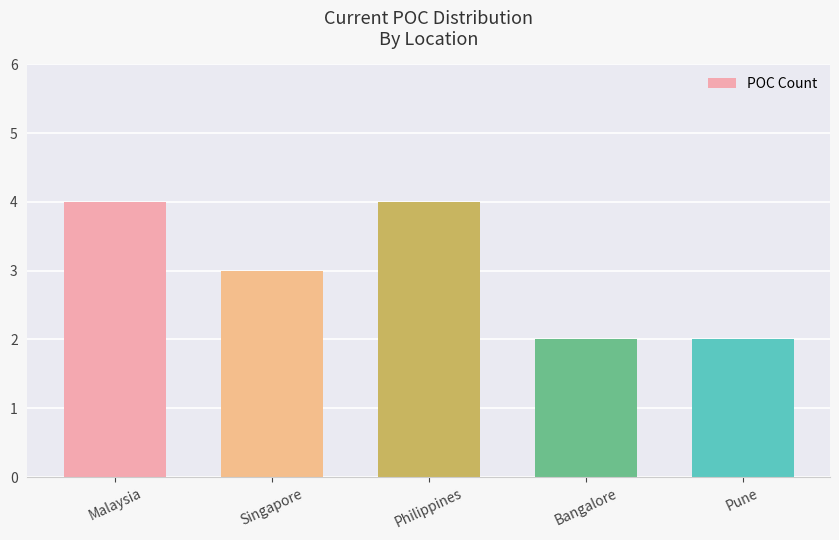

Which has a higher value, Singapore or Pune?

Singapore